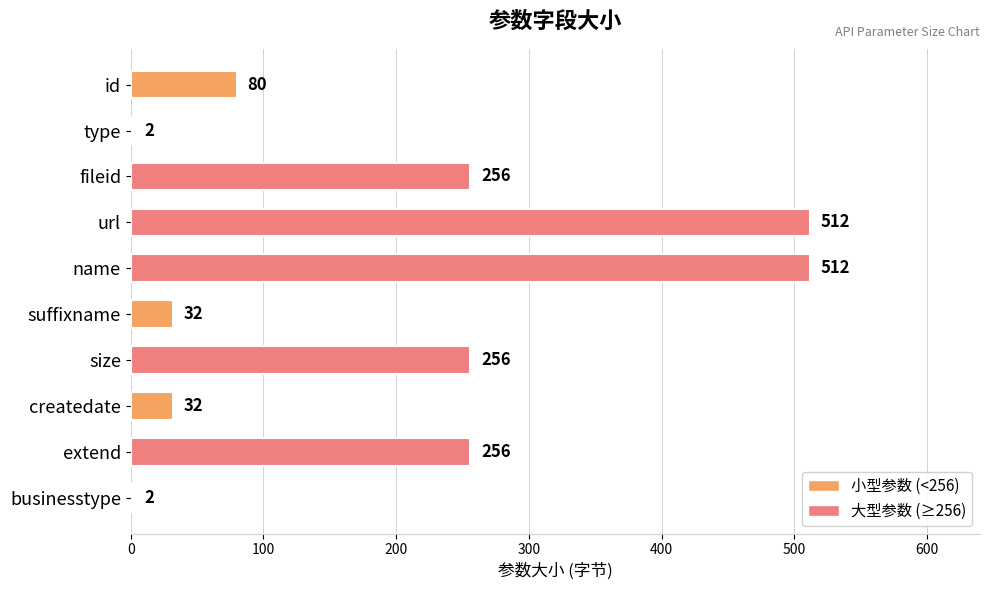

What is the sum of all values?

1940